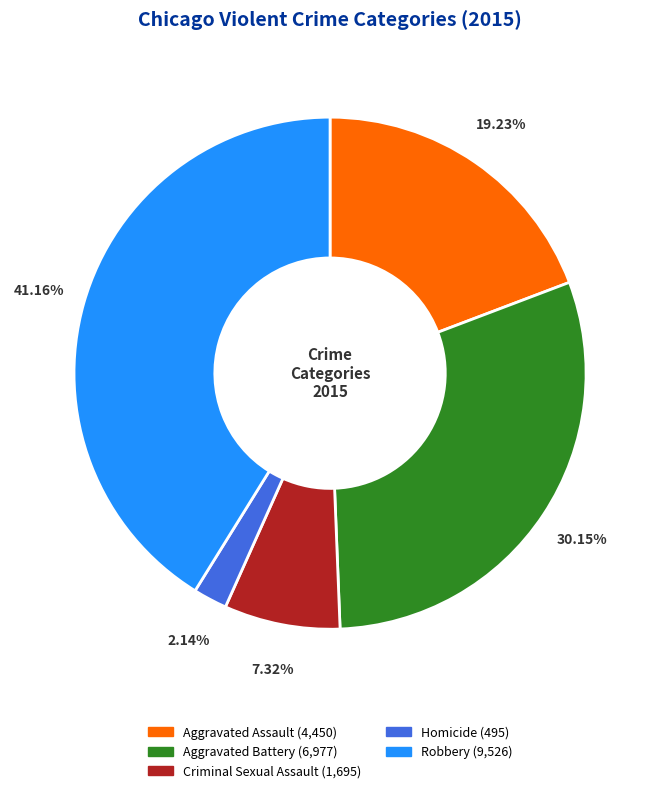

What percentage is the Criminal Sexual Assault slice, to the nearest percent?

7%